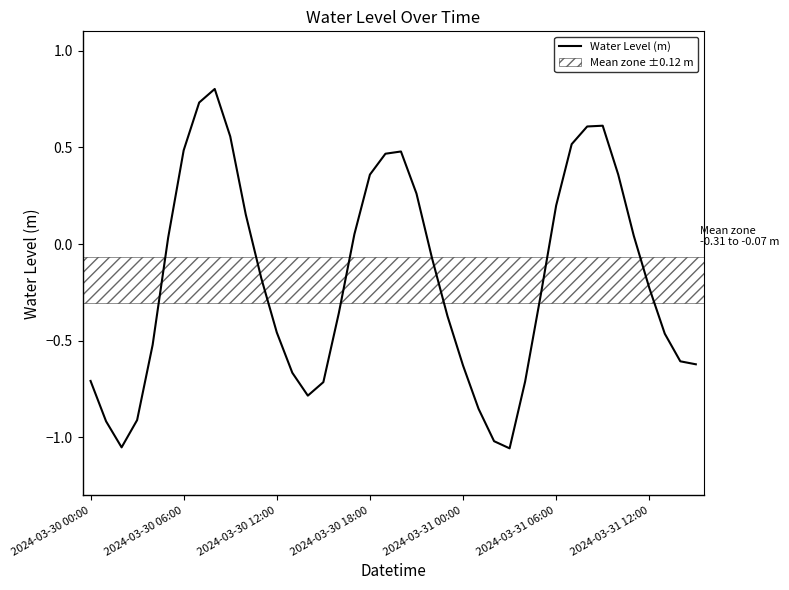

What is the difference between the maximum and minimum values?

1.9